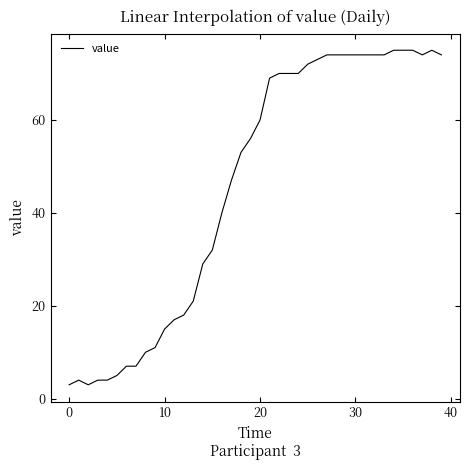

Reading left to right, what are all the values shown in this chart?

3	4	3	4	4	5	7	7	10	11	15	17	18	21	29	32	40	47	53	56	60	69	70	70	70	72	73	74	74	74	74	74	74	74	75	75	75	74	75	74